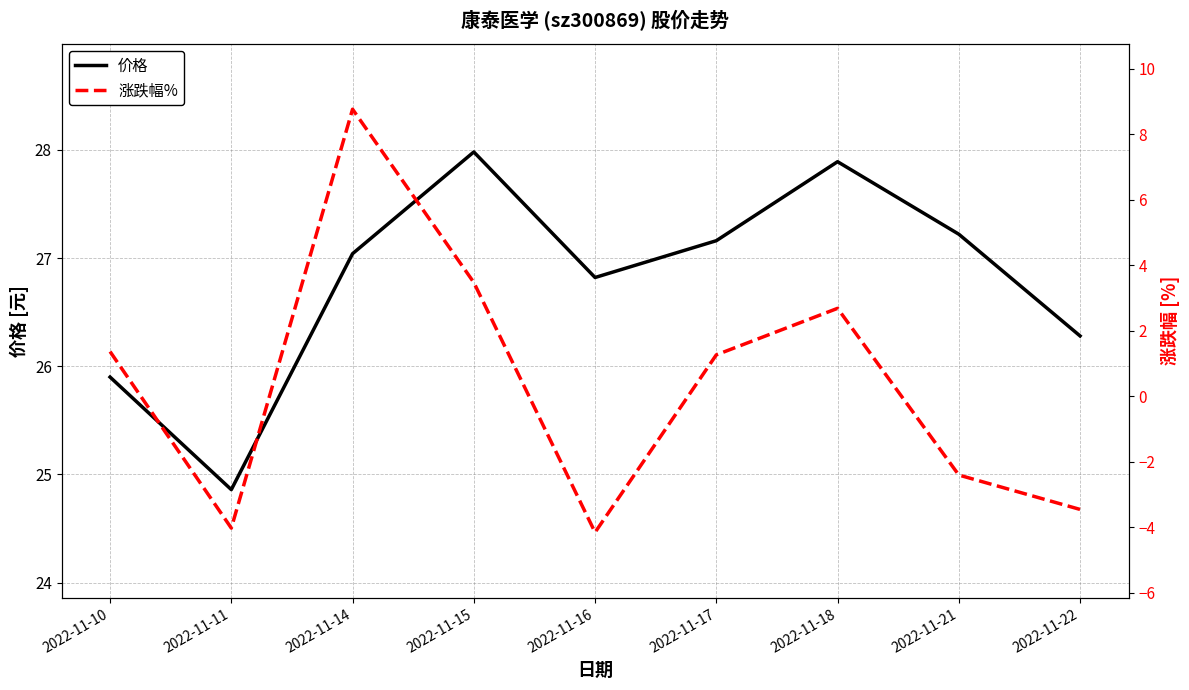

Does the chart have visible grid lines?

Yes